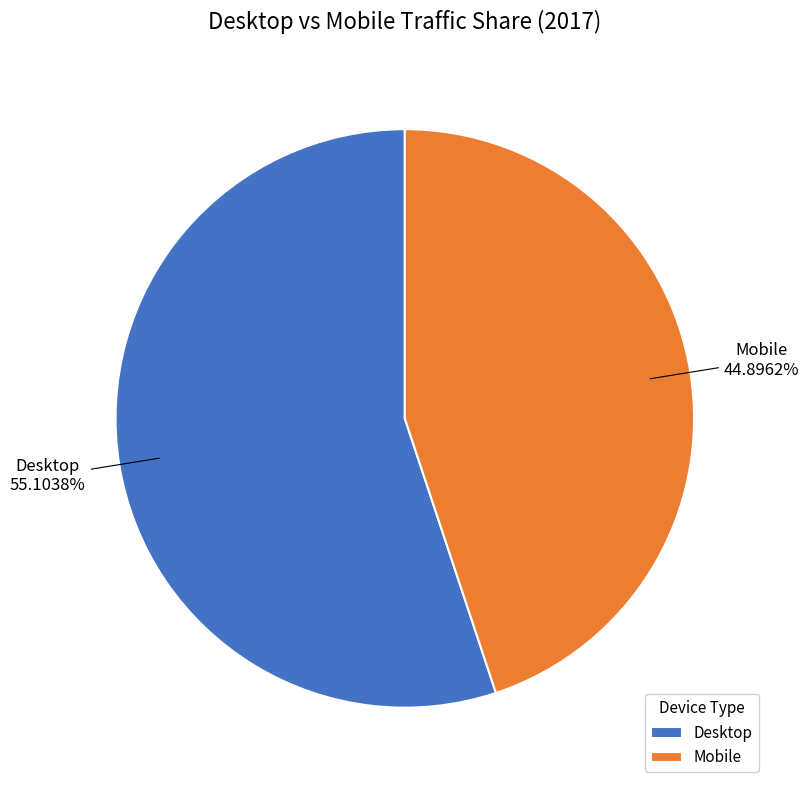

Do Mobile and Desktop together represent more than half of the pie?

Yes